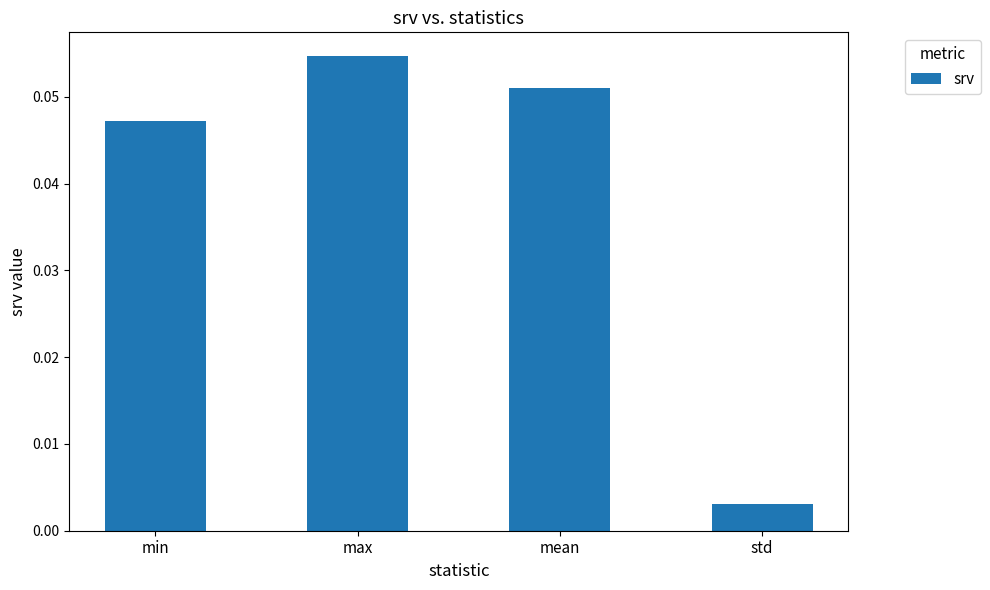

Where is the data nearest to the value 0?

std